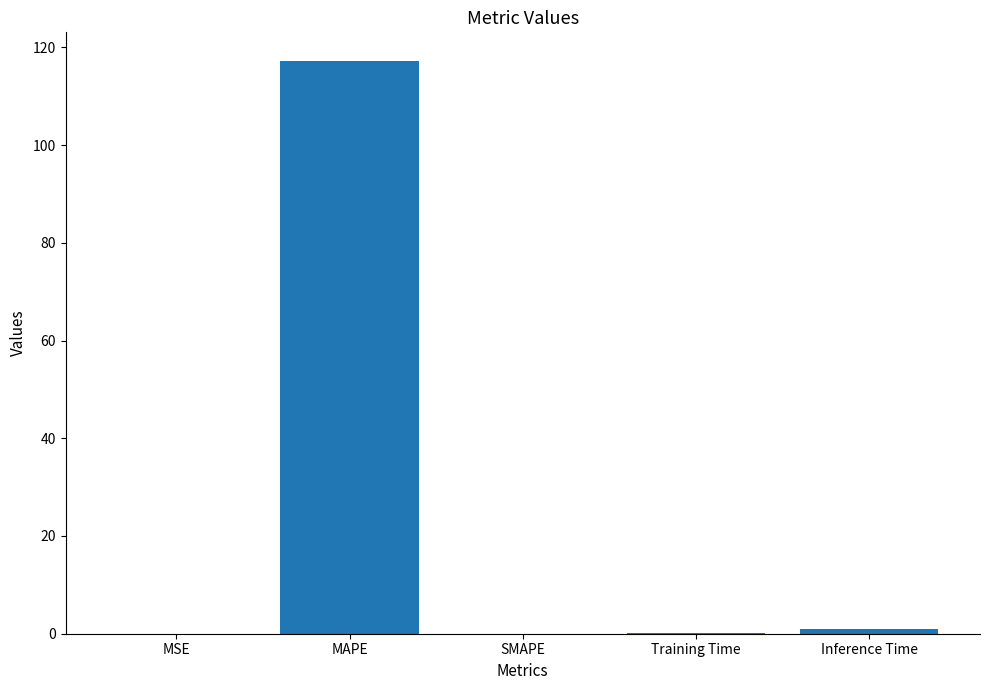

What is the sum of all values?

118.4